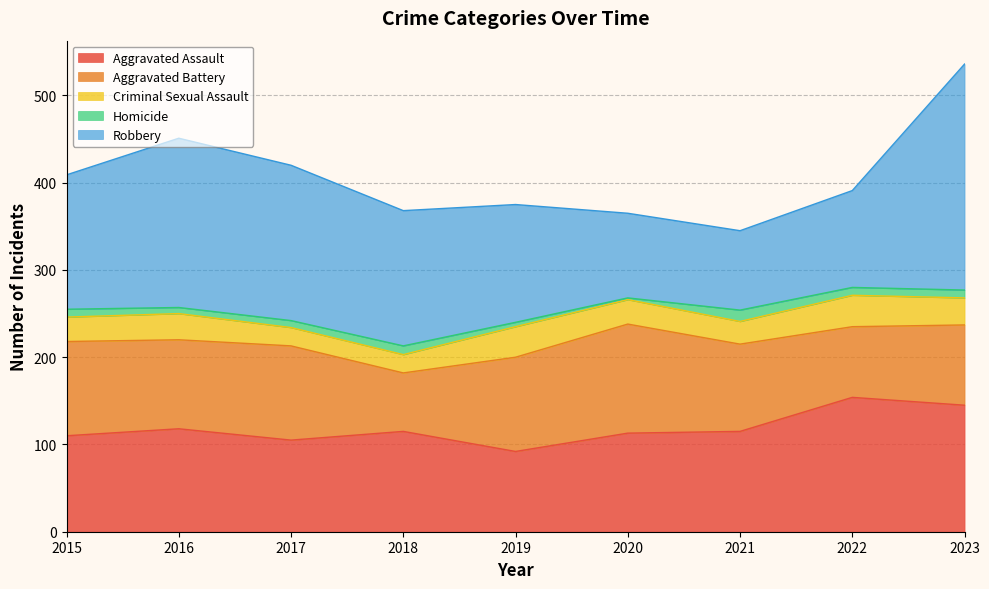

Is it true that Aggravated Battery equals 108 at 2017?

True